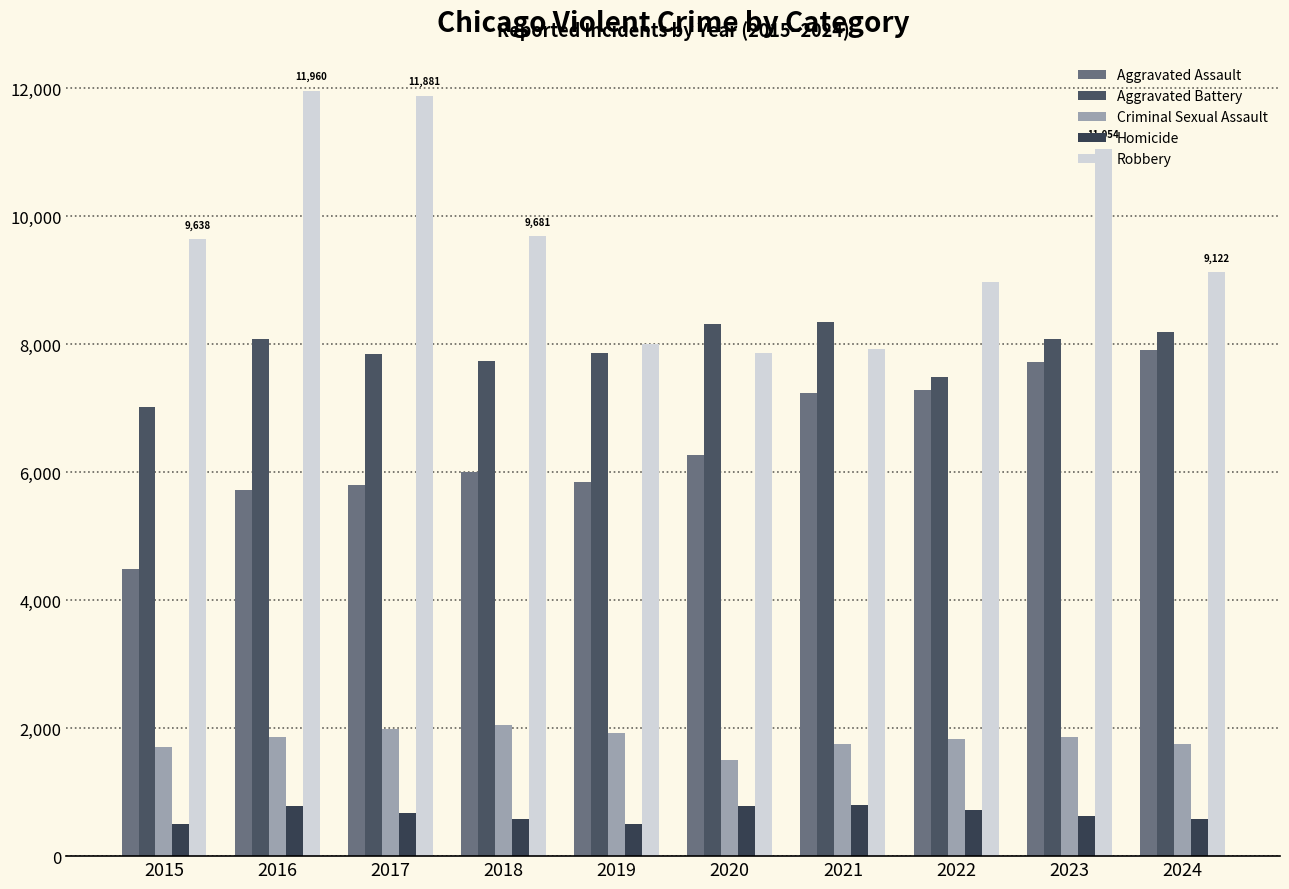

Reading right to left, extract all data points from this chart.

Aggravated Assault: 2024=7900	2023=7712	2022=7281	2021=7242	2020=6265	2019=5841	2018=6002	2017=5793	2016=5713	2015=4480
Aggravated Battery: 2024=8184	2023=8077	2022=7493	2021=8346	2020=8320	2019=7858	2018=7735	2017=7845	2016=8085	2015=7019
Criminal Sexual Assault: 2024=1746	2023=1857	2022=1826	2021=1748	2020=1500	2019=1923	2018=2046	2017=1990	2016=1863	2015=1705
Homicide: 2024=586	2023=629	2022=727	2021=805	2020=787	2019=499	2018=588	2017=672	2016=786	2015=496
Robbery: 2024=9122	2023=11054	2022=8964	2021=7920	2020=7855	2019=7995	2018=9681	2017=11881	2016=11960	2015=9638